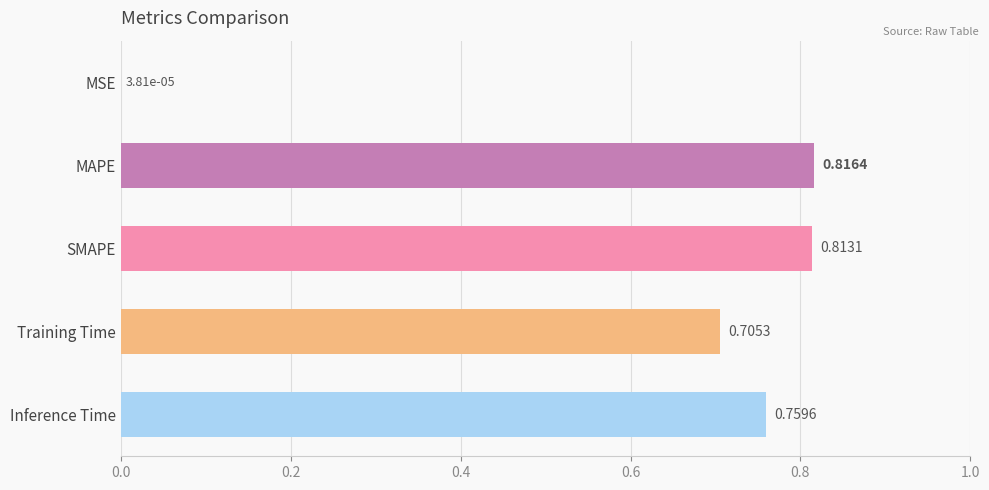

Which label corresponds to the largest value in the chart?

MAPE